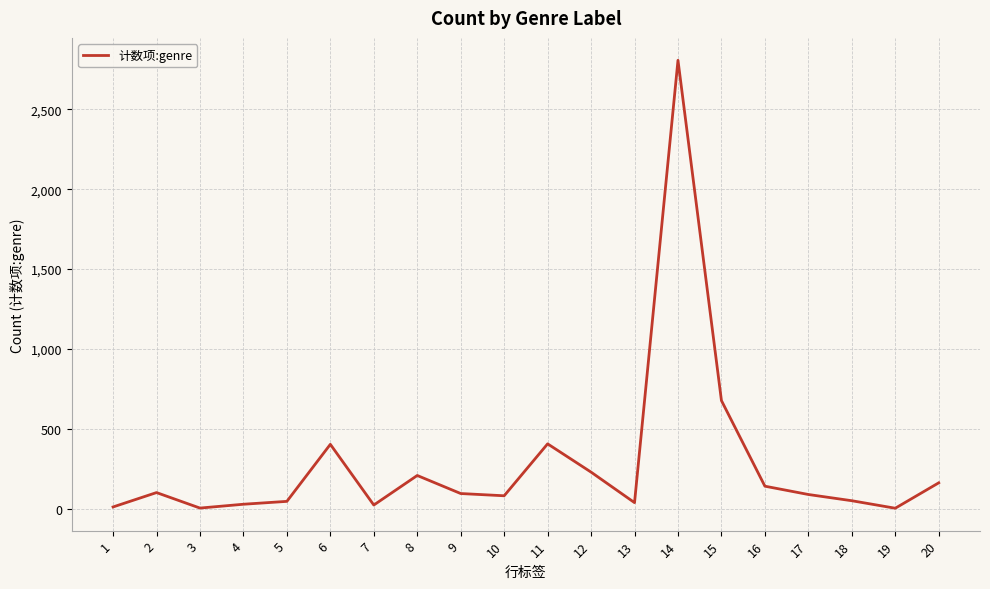

What is the change in value from 6 to 20?

-241